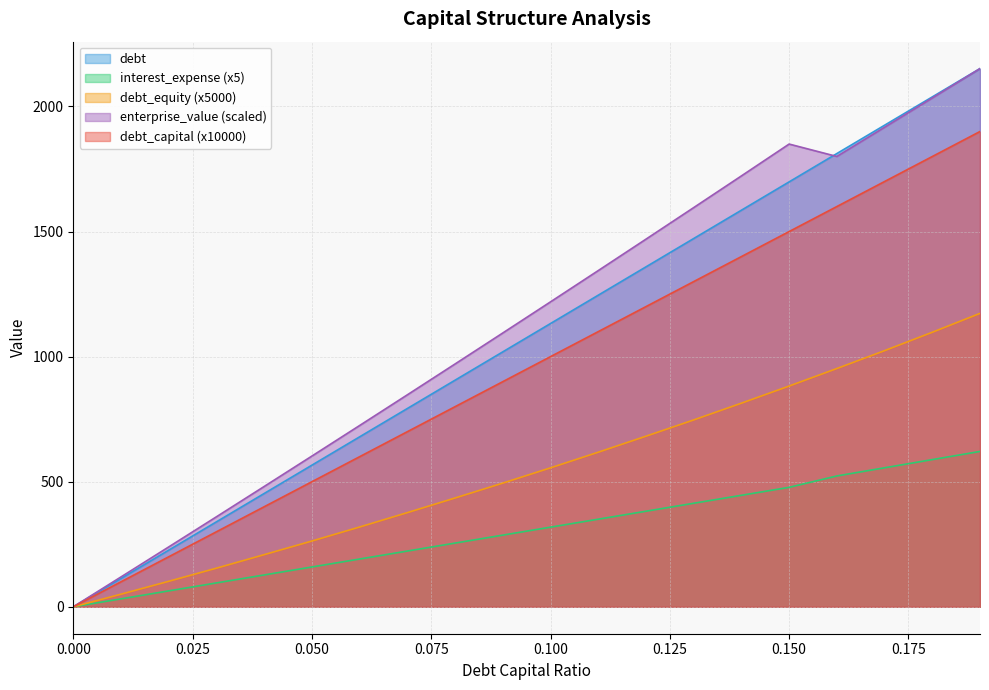

Where is enterprise_value nearest to the value 1075?

0.09